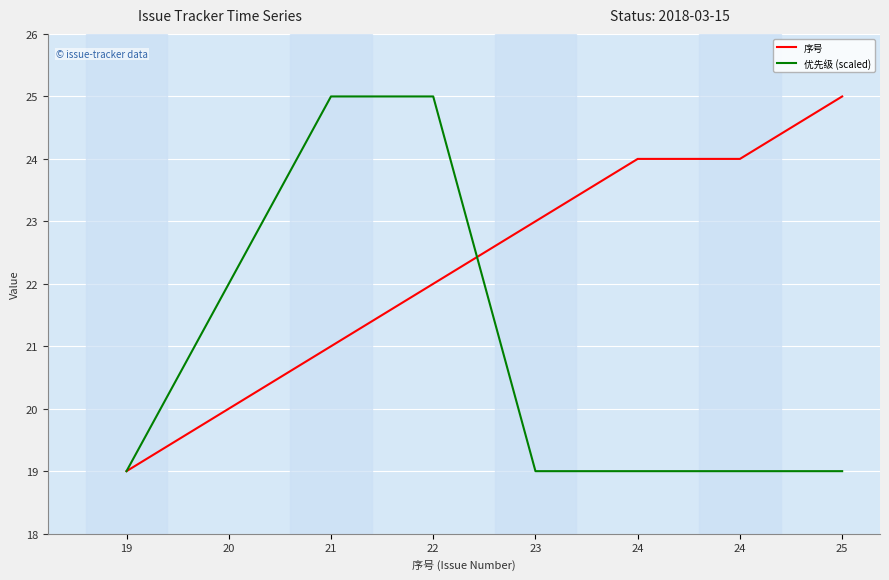

Is it true that 优先级 (scaled) equals 13.2 at 20?

False